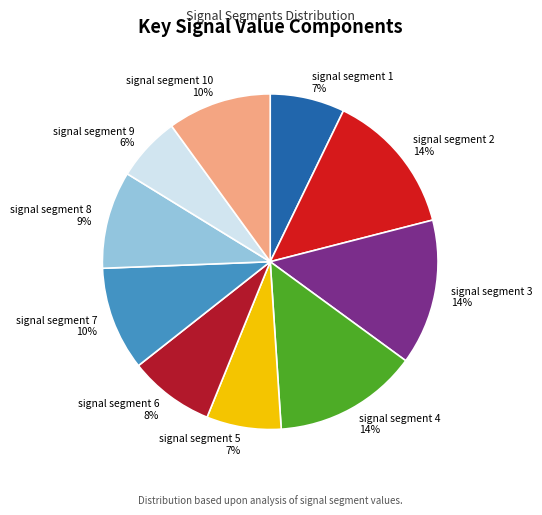

Is the sum of signal segment 1 and signal segment 8 greater than half?

No